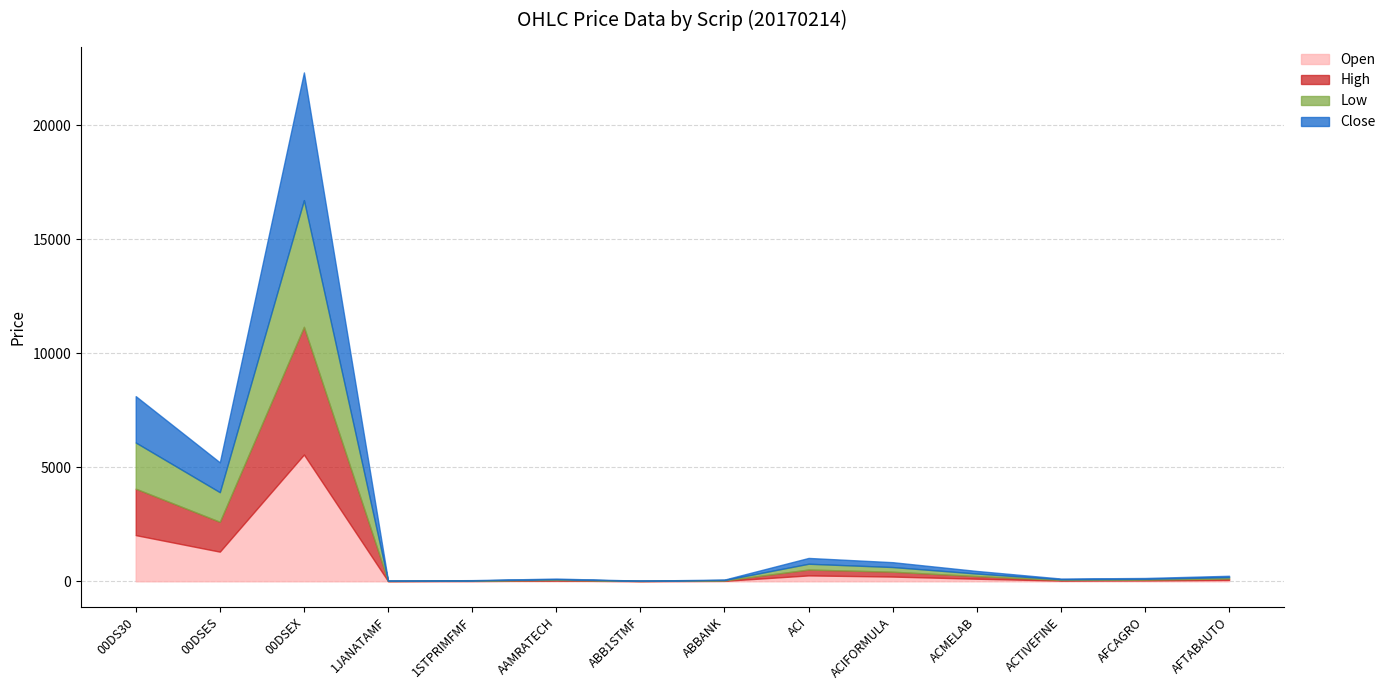

True or false: Close has a value of 41.6 at ACTIVEFINE.

False